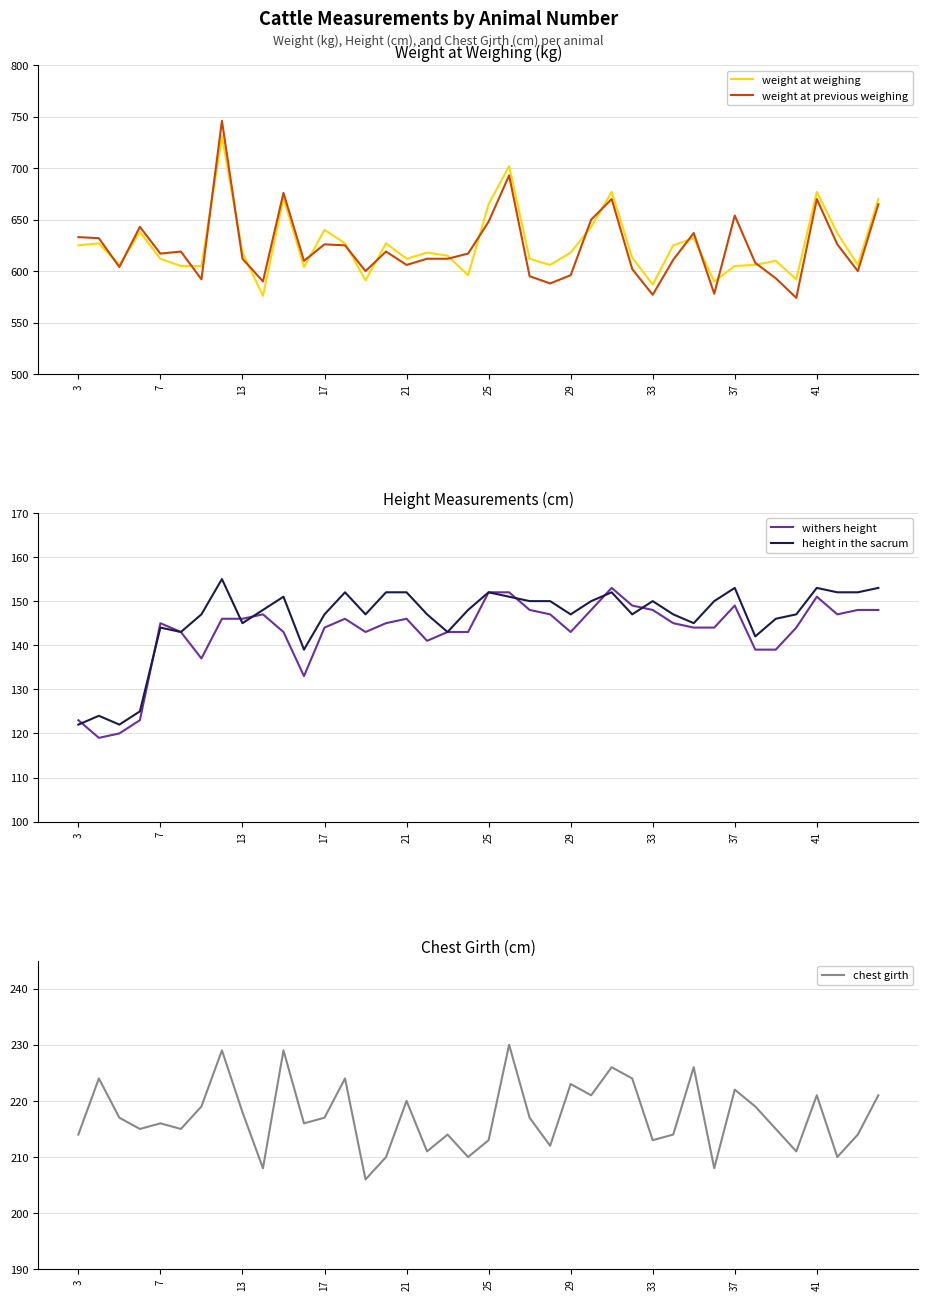

True or false: chest girth has a value of 220 at 21.

True